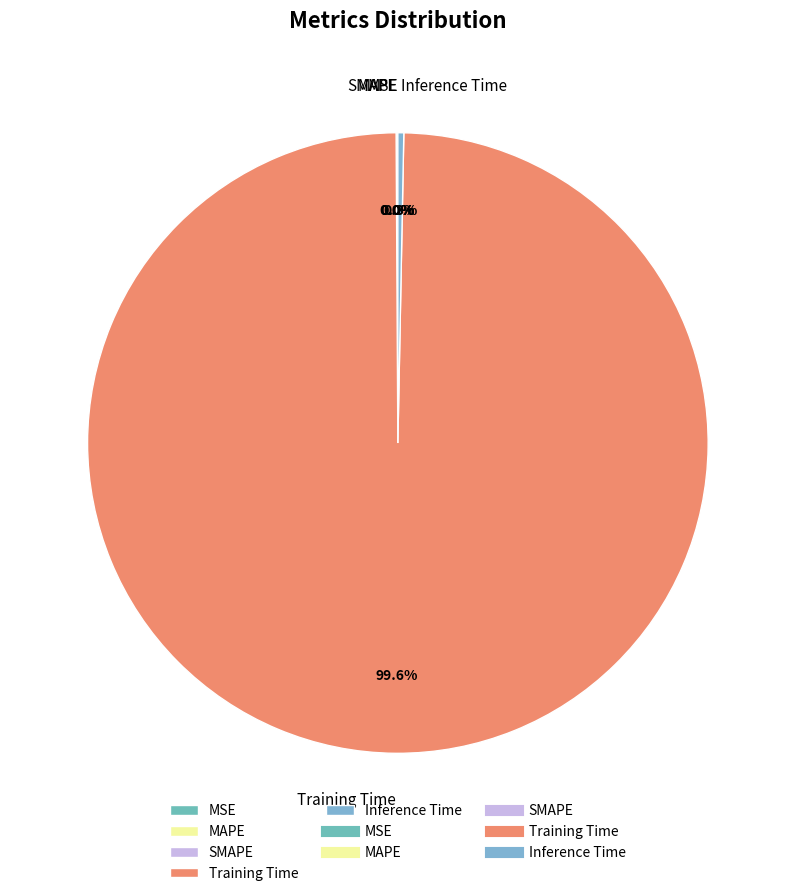

What is the largest slice in the pie chart?

Training Time